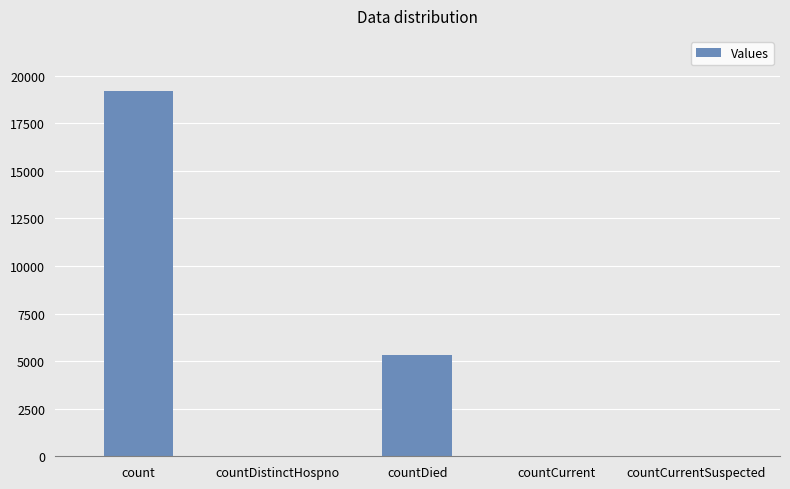

The value at countCurrentSuspected is 0. True or false?

True